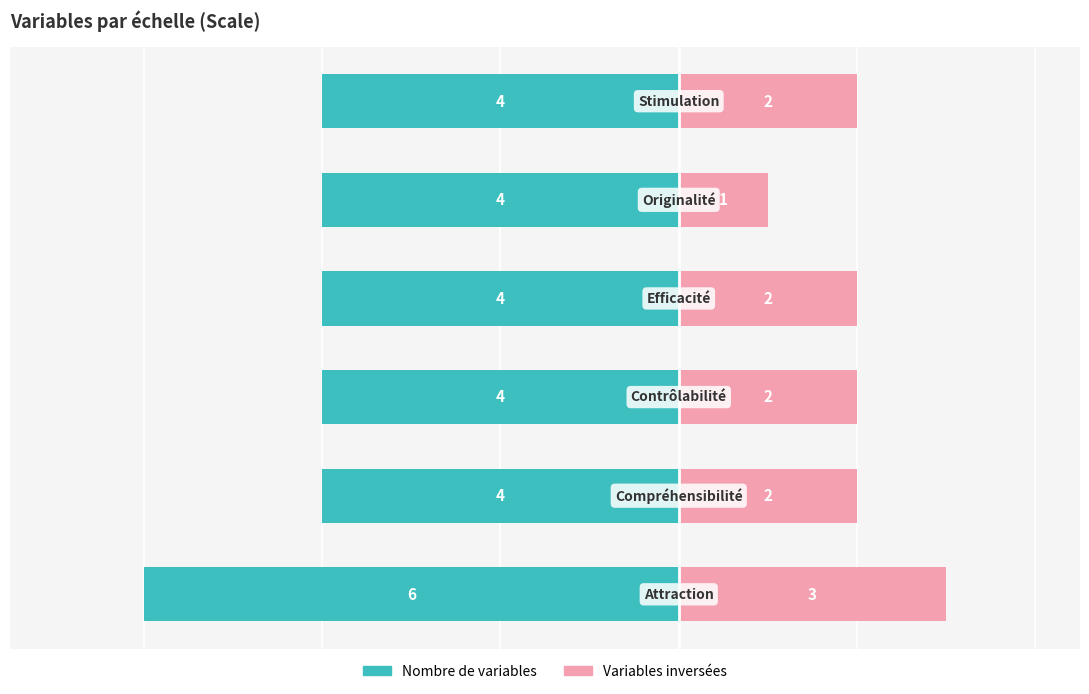

How many series are shown in this chart?

2